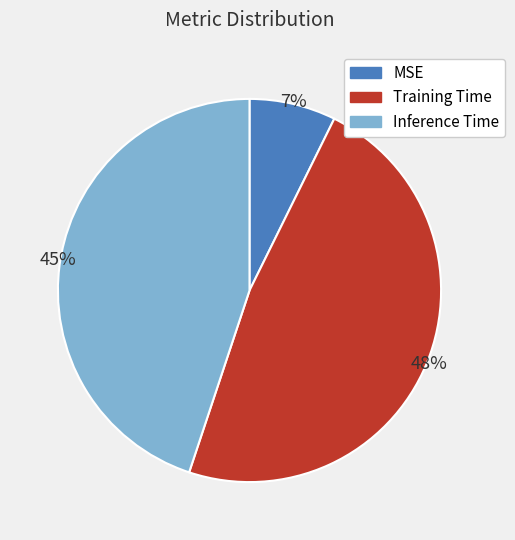

To the nearest percent, what is the difference between the largest and smallest slice percentages?

41%